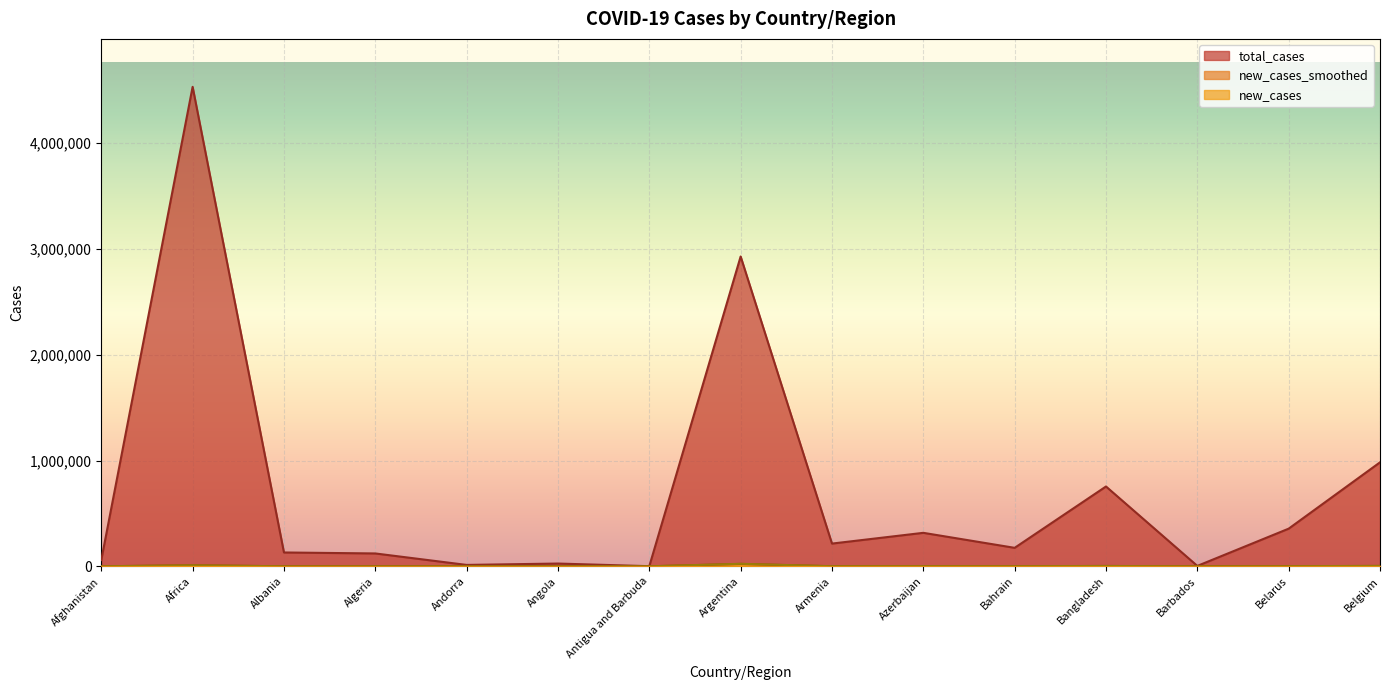

At which label does new_cases reach its minimum?

Antigua and Barbuda